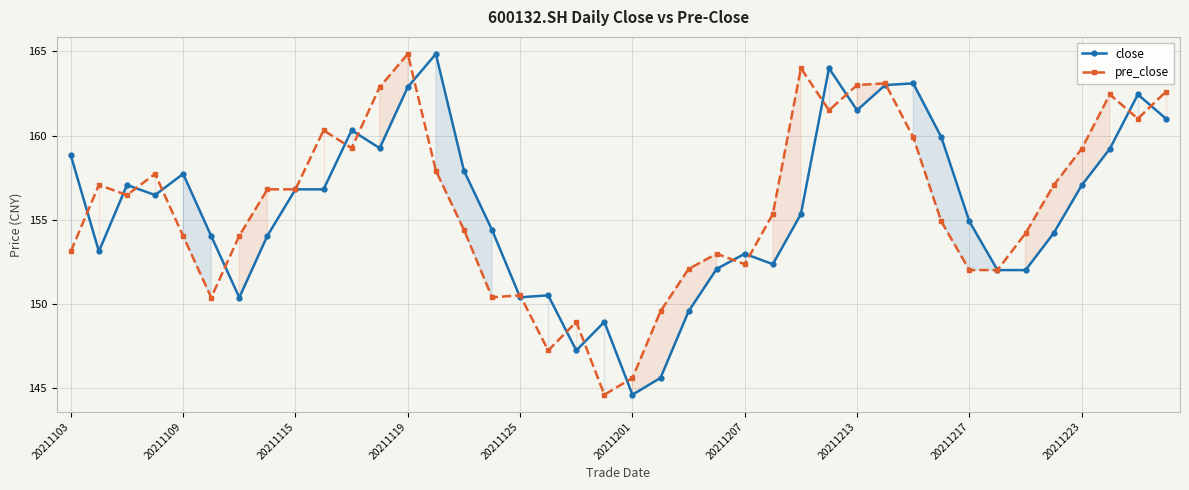

At which category is the sum across all series the highest?

20211119